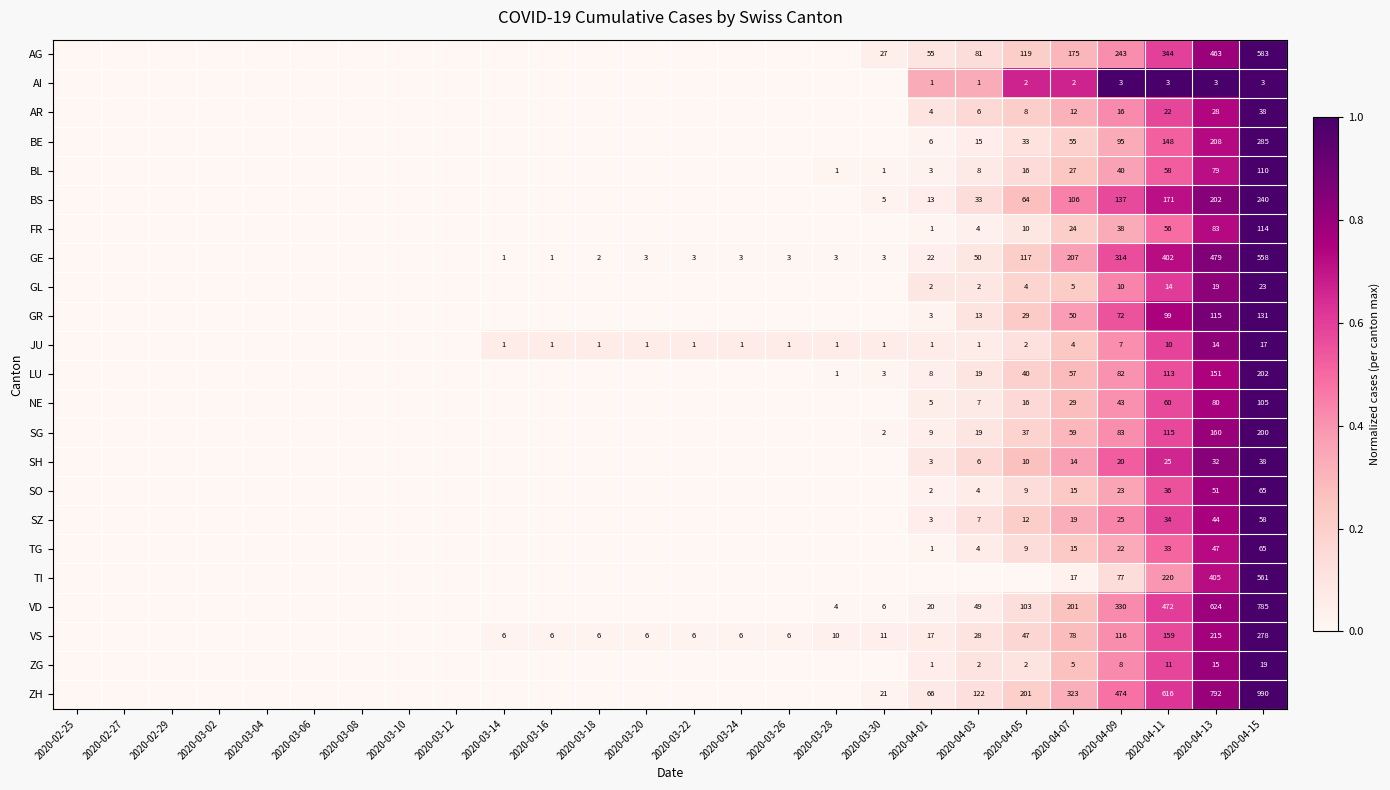

The value of JU at 2020-03-16 is 1. True or false?

True